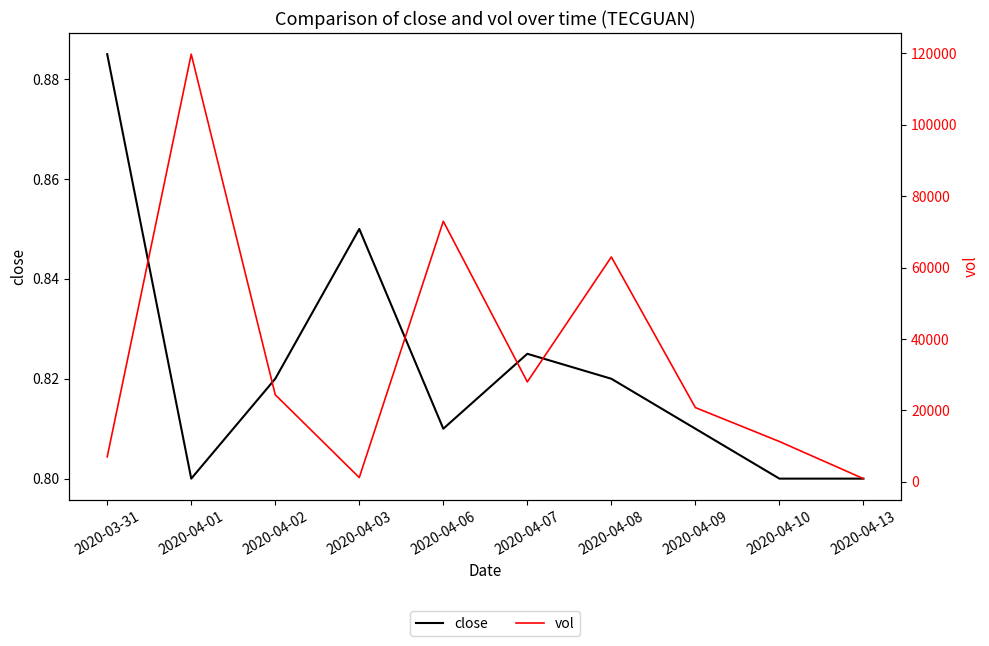

What is the total value across all series at 2020-04-07?

28000.8